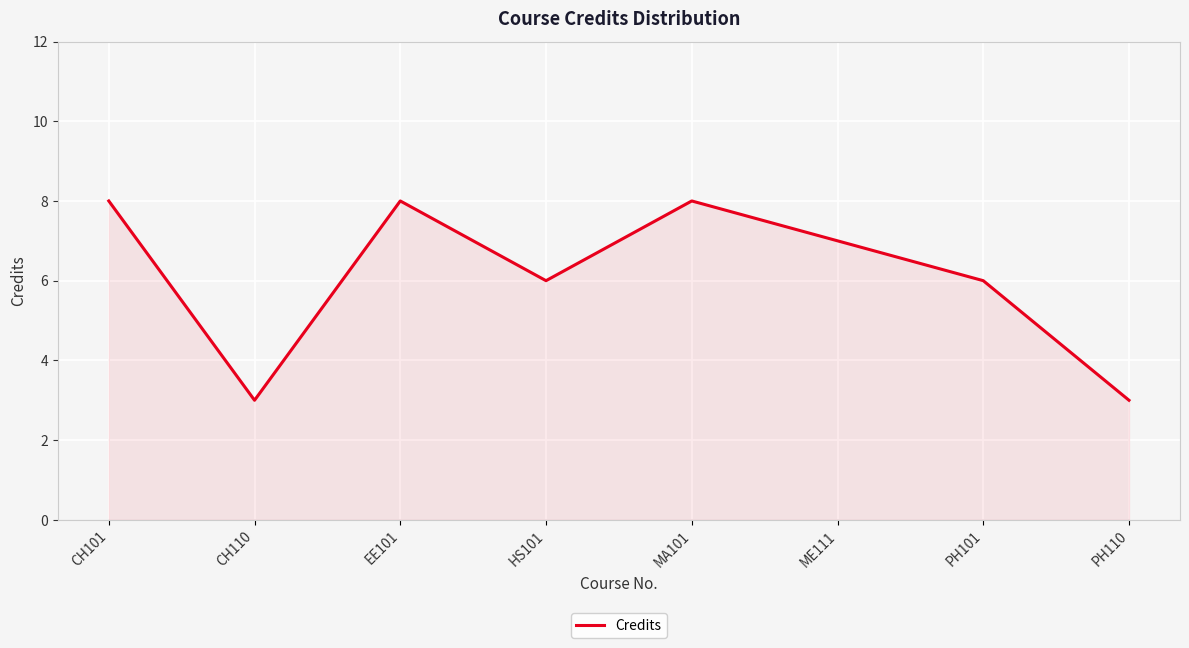

Does the chart display data point markers on the line(s)?

No